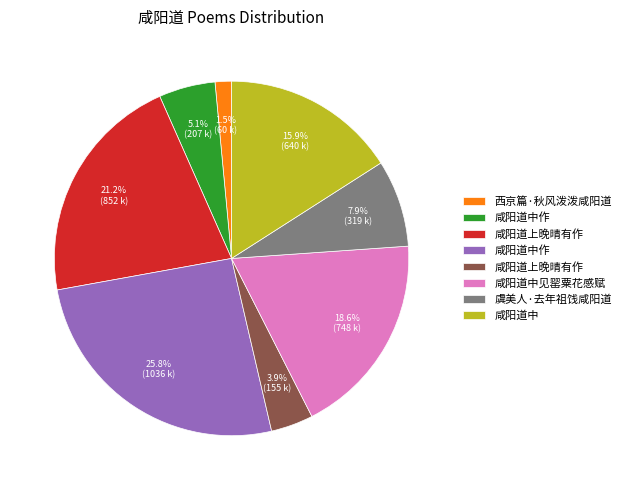

Does any single category account for the majority?

No